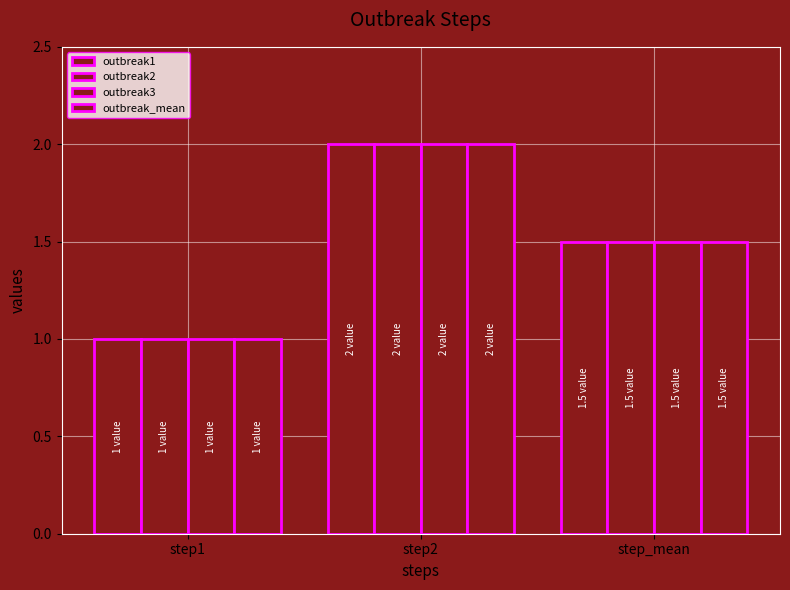

How many bars are there in each group?

4